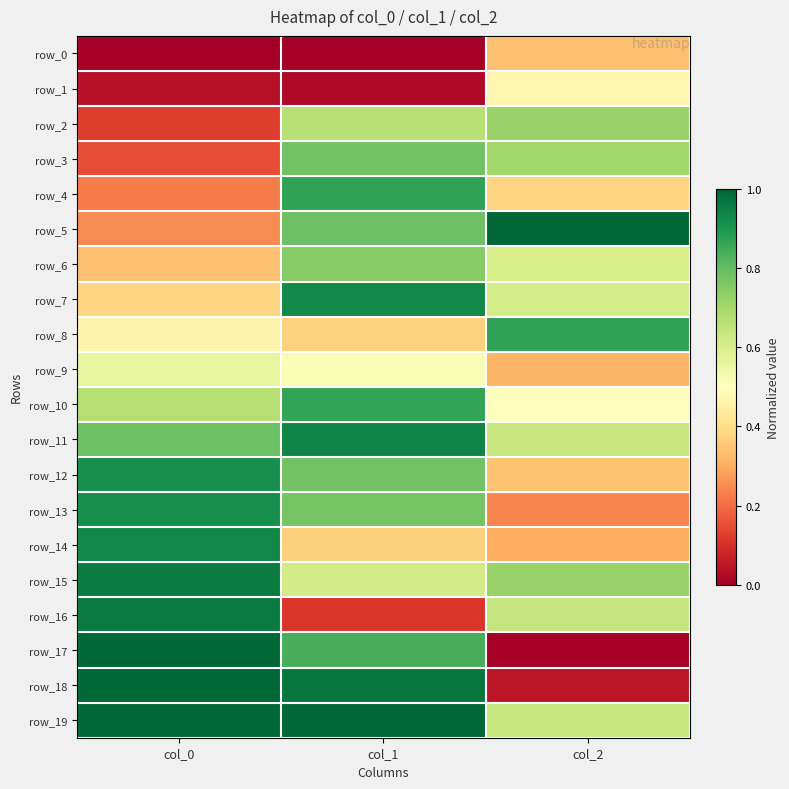

Reading right to left, list all the values displayed in this chart.

row_0: 0.3	0.0	0.0
row_1: 0.5	0.0	0.0
row_2: 0.7	0.7	0.1
row_3: 0.7	0.8	0.1
row_4: 0.4	0.9	0.2
row_5: 1.0	0.8	0.2
row_6: 0.6	0.7	0.3
row_7: 0.6	0.9	0.4
row_8: 0.9	0.4	0.5
row_9: 0.3	0.5	0.6
row_10: 0.5	0.9	0.7
row_11: 0.6	0.9	0.8
row_12: 0.3	0.8	0.9
row_13: 0.2	0.8	0.9
row_14: 0.3	0.4	0.9
row_15: 0.7	0.6	1.0
row_16: 0.6	0.1	1.0
row_17: 0.0	0.8	1.0
row_18: 0.1	1.0	1.0
row_19: 0.6	1.0	1.0